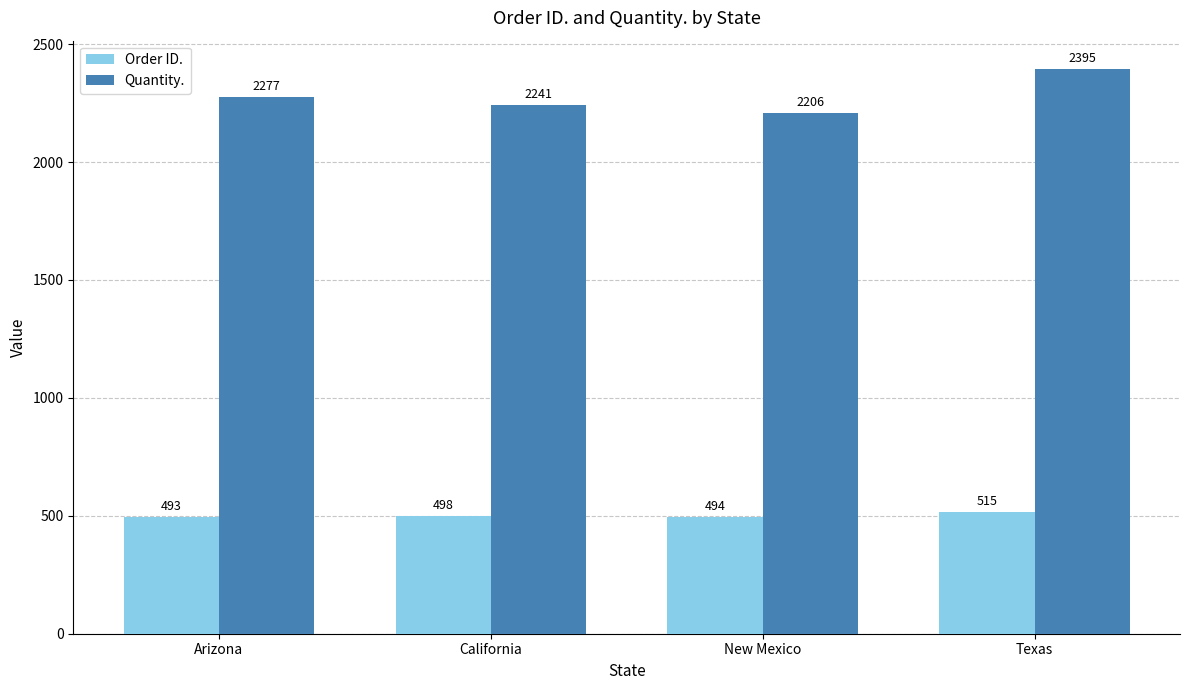

What is the label of the 1st bar from the right?

Texas